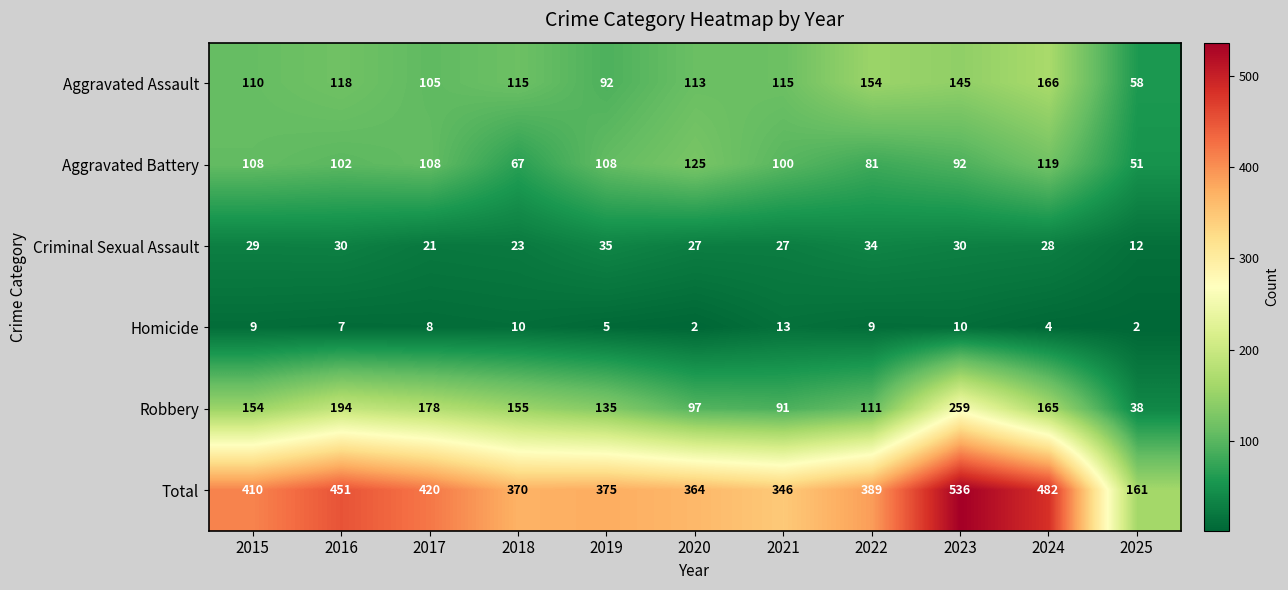

How many data points does each series have?

11